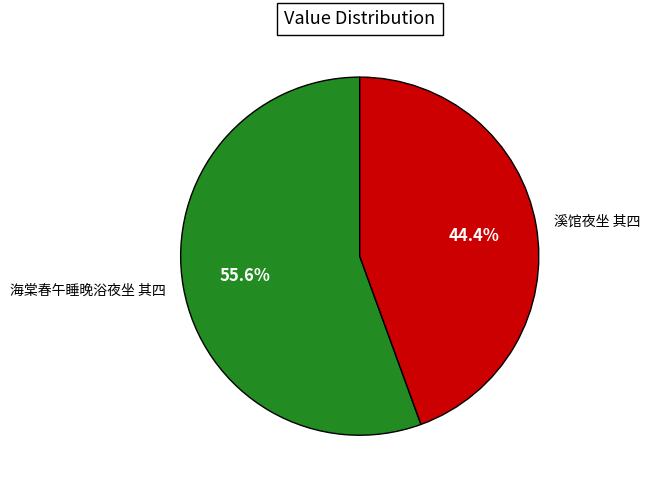

To the nearest percent, what is the combined percentage of 溪馆夜坐 其四 and 海棠春午睡晚浴夜坐 其四?

100%